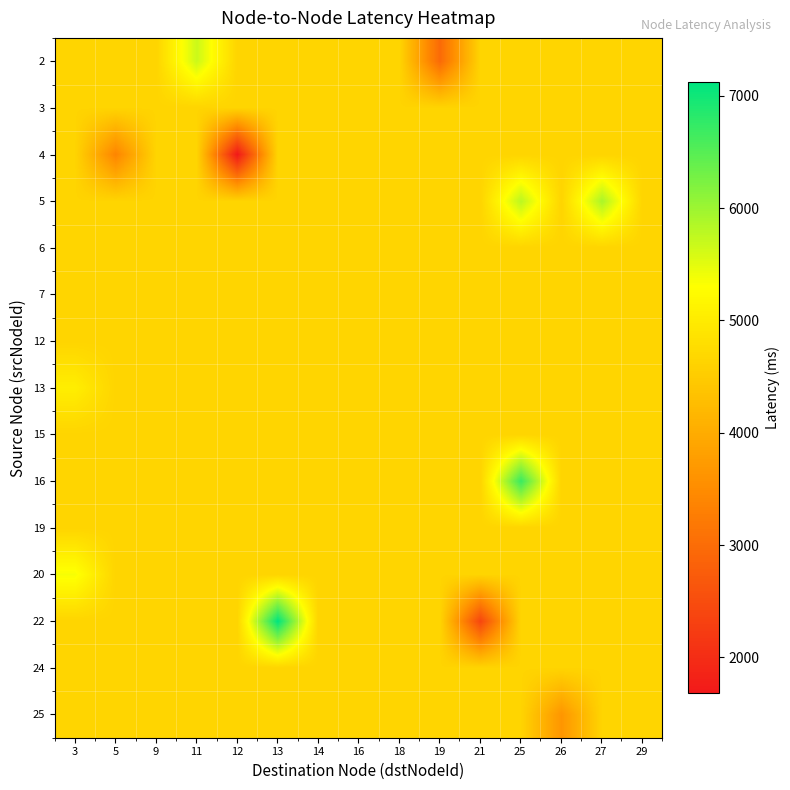

What is the minimum value shown in the chart?

1680.4